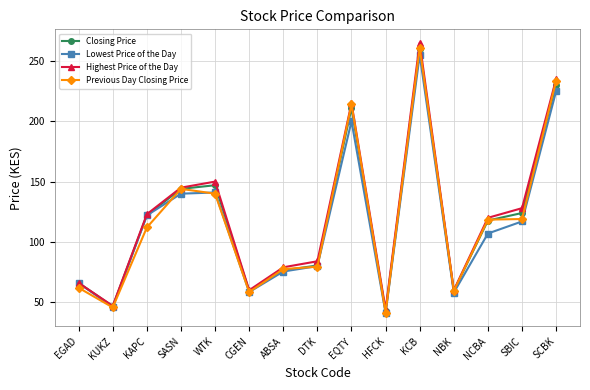

What is the sum of all Closing Price values?

1787.2